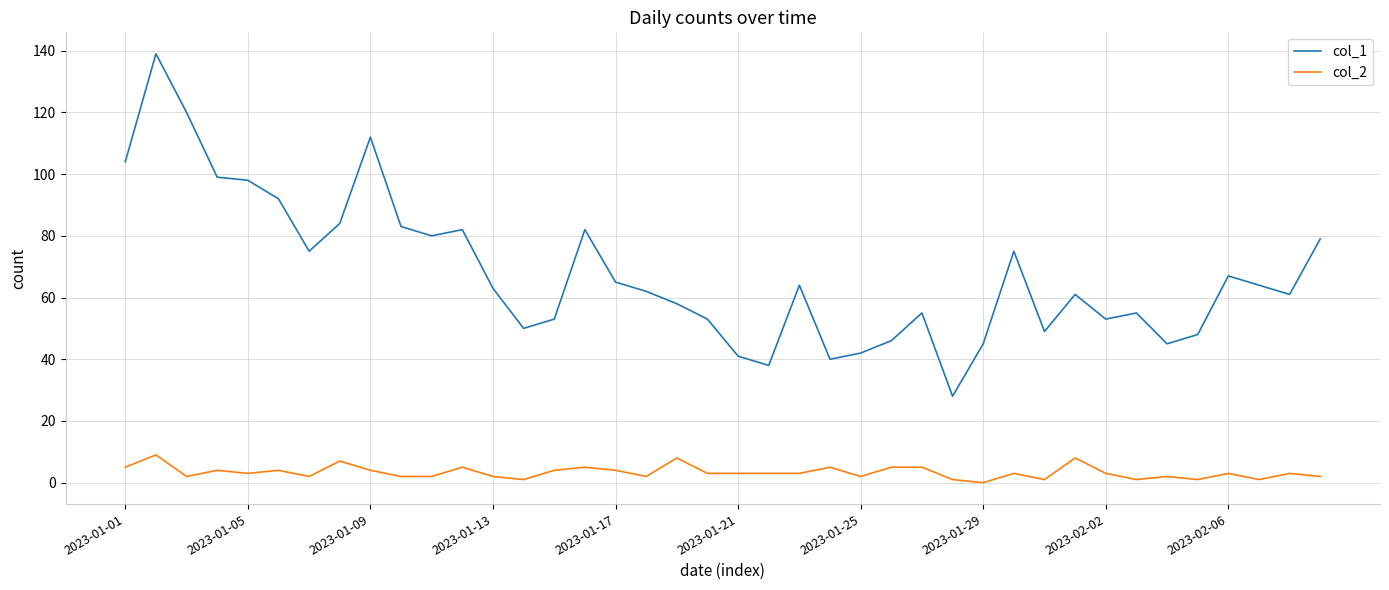

List the series in order of their peak value, highest first.

col_1, col_2